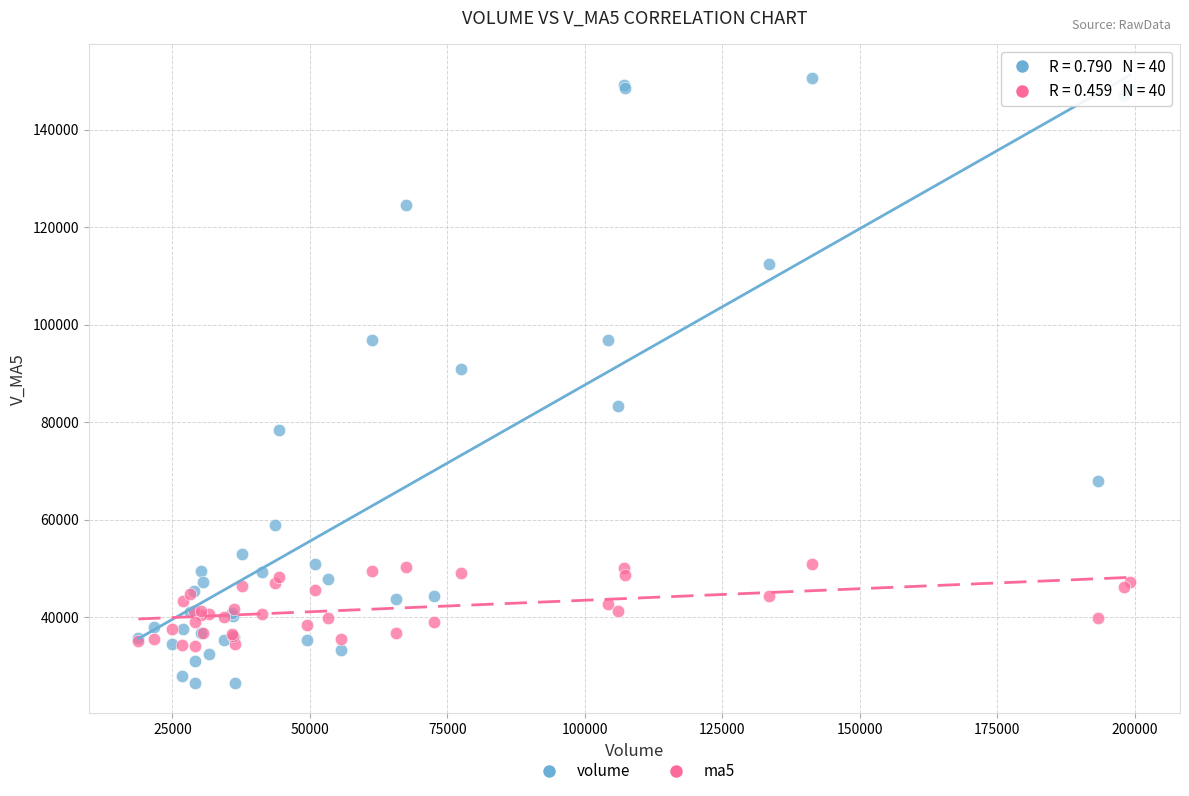

Which series reaches the minimum Y coordinate?

volume